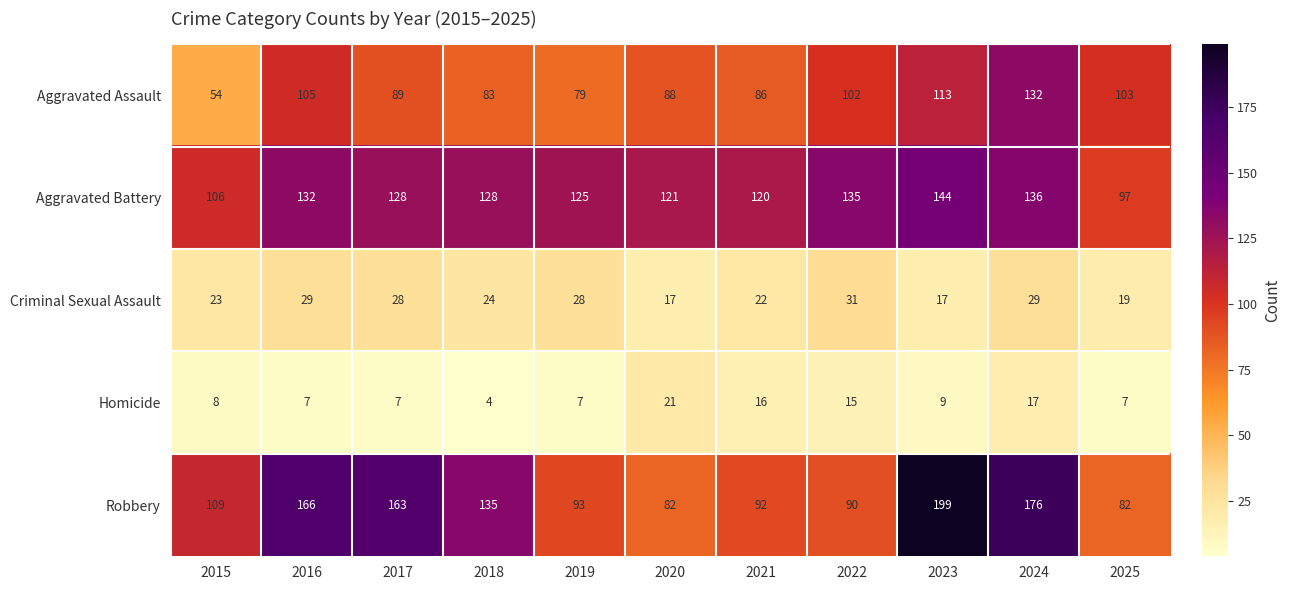

At how many categories does at least one series exceed 54?

11